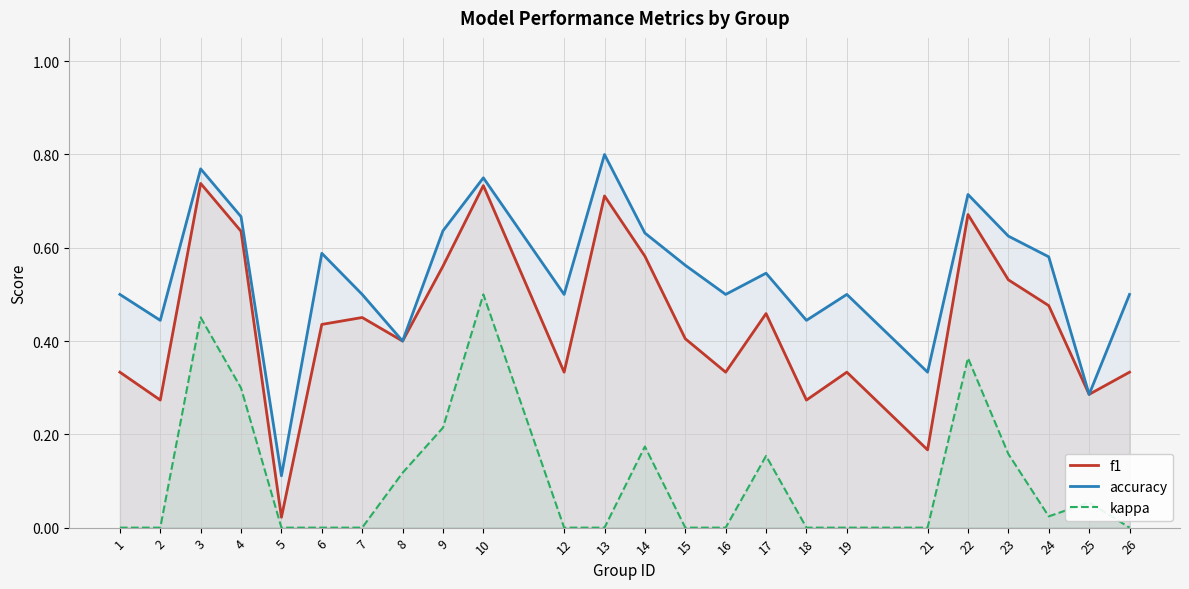

List the series in order of their peak value, highest first.

accuracy, f1, kappa